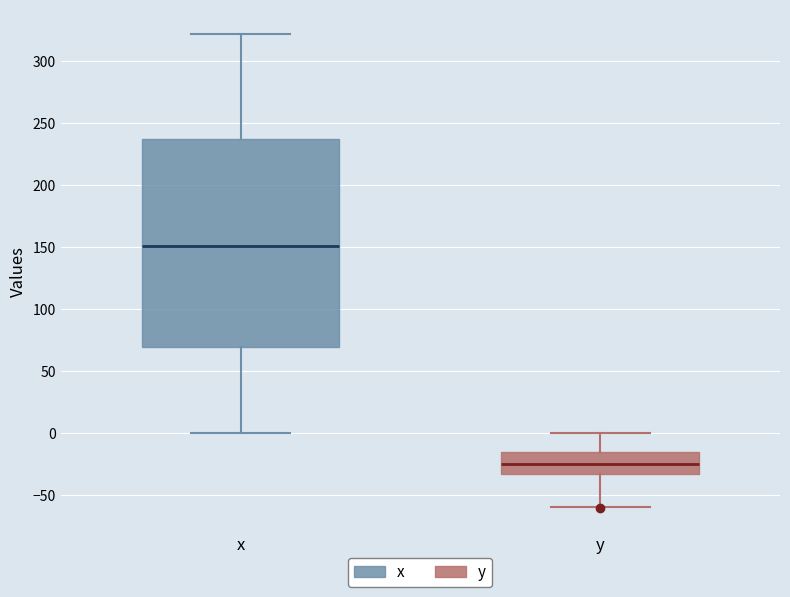

Reading left to right, read every box against the y-axis: the position of its median line, the range the box covers, and the ends of its whiskers. The values are not printed on the chart, so give them approximately, as read against the axis.

x: median 150, box 70 to 235, whiskers 0 to 320
y: median -25, box -35 to -15, whiskers -60 to 0